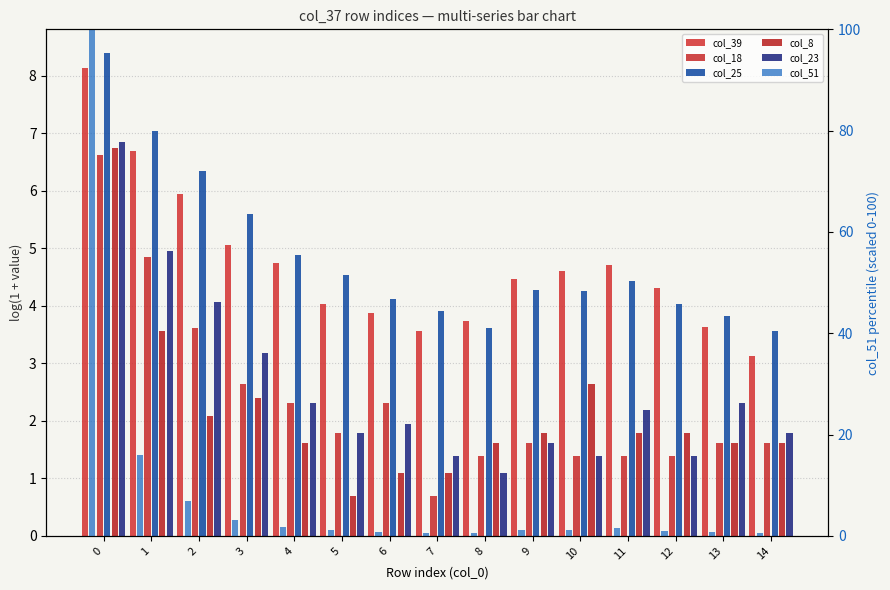

Which has a higher value, 4 or 10?

4